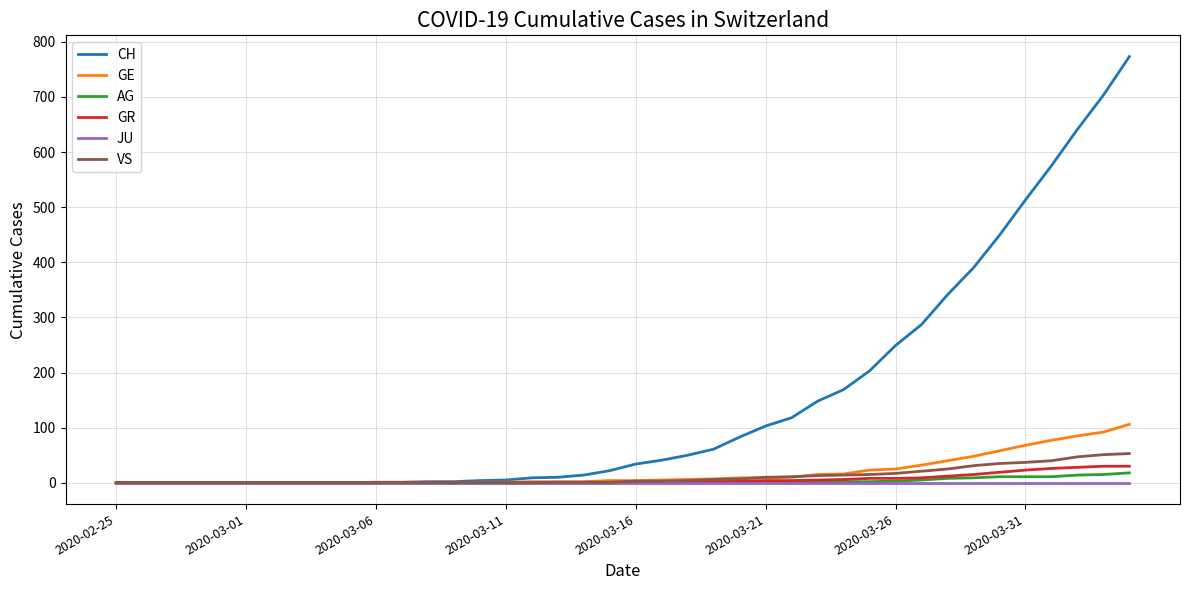

Which series has the largest range (max minus min)?

CH